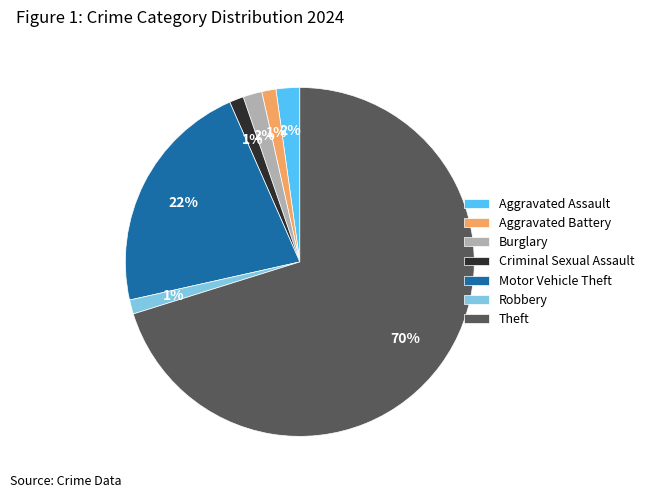

Does Aggravated Battery account for over 50% of the chart?

No